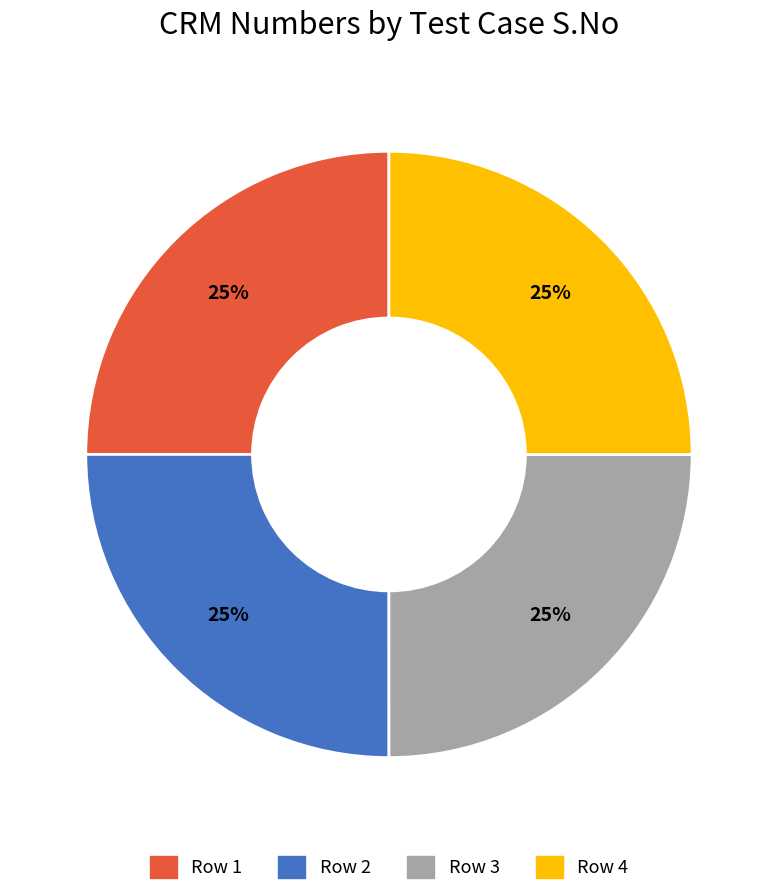

Approximately how many times larger is the value at Row 3 compared to Row 2?

1.0